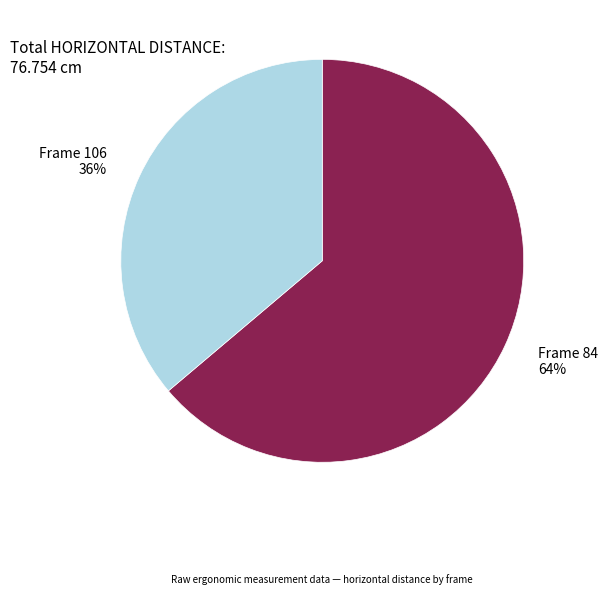

Rank the categories by value from highest to lowest.

Frame 84 64%, Frame 106 36%